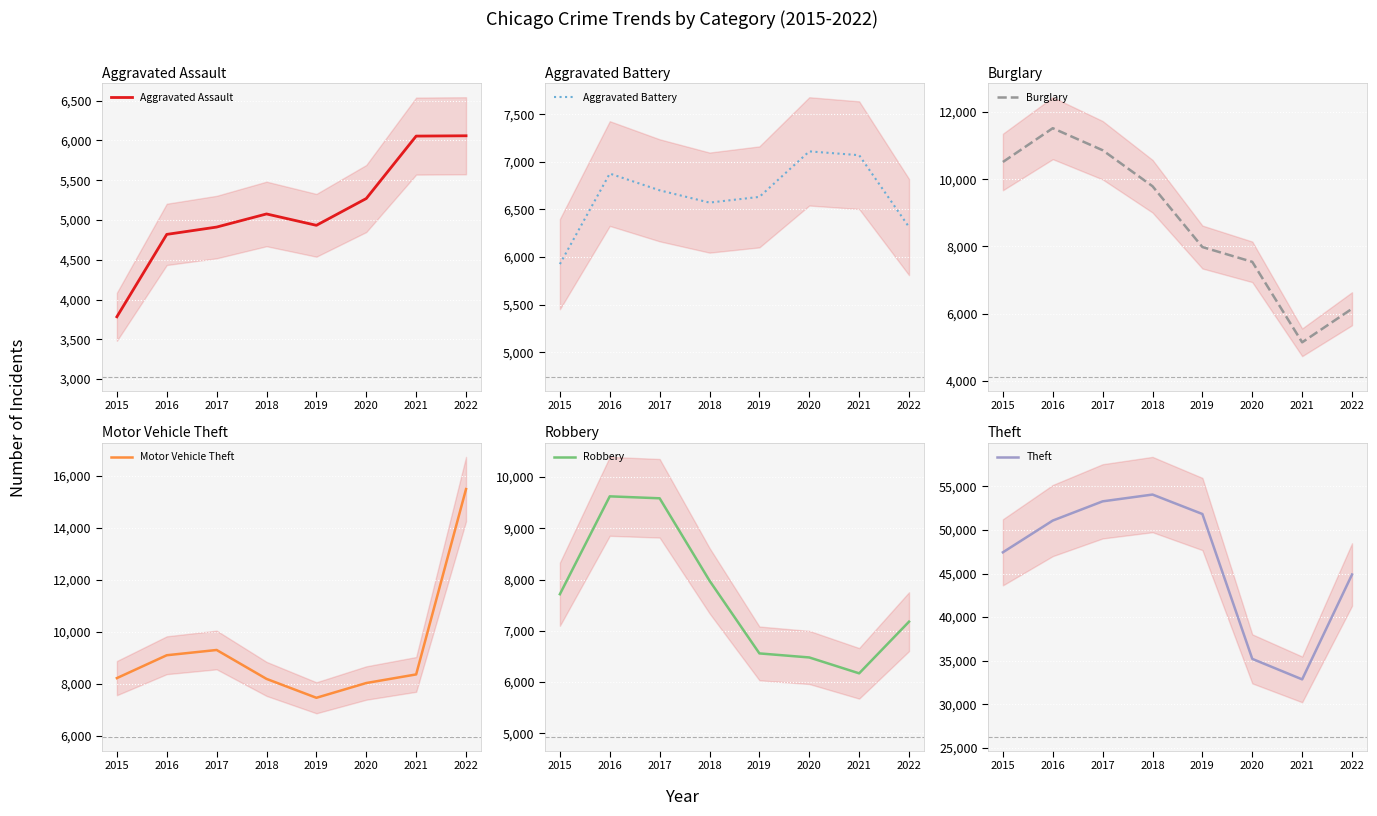

What is the total value across all series at 2019?

85405